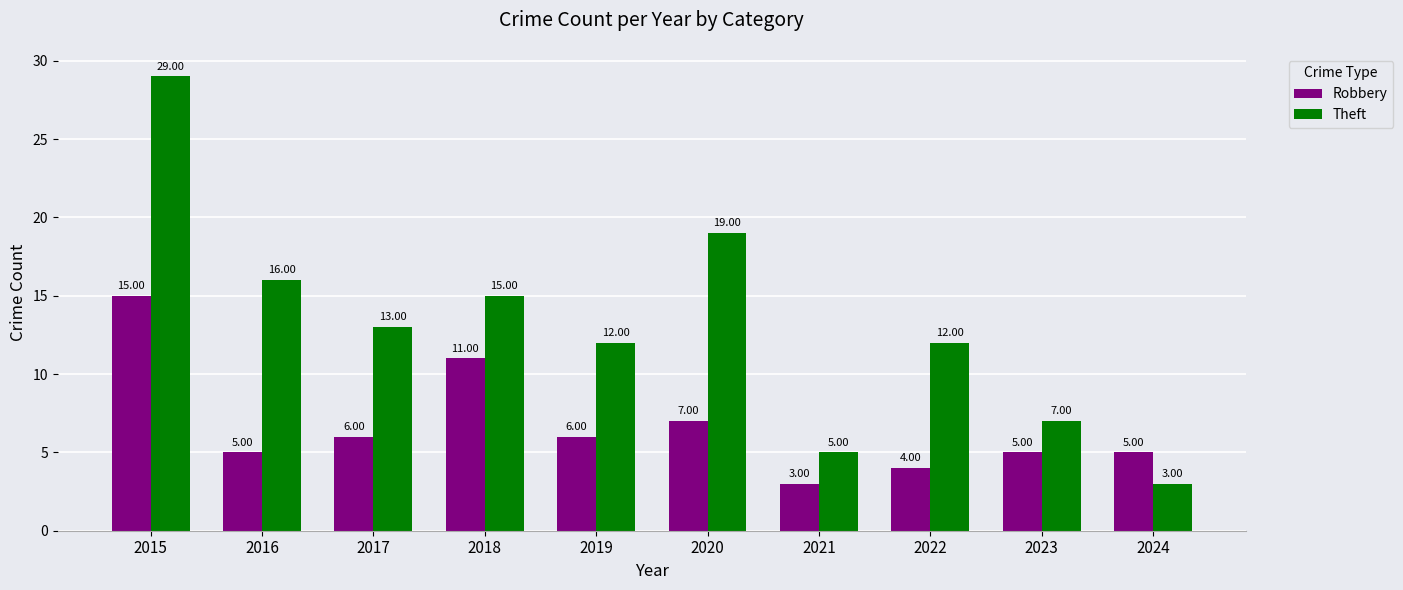

How many data points in Theft are less than 13?

5